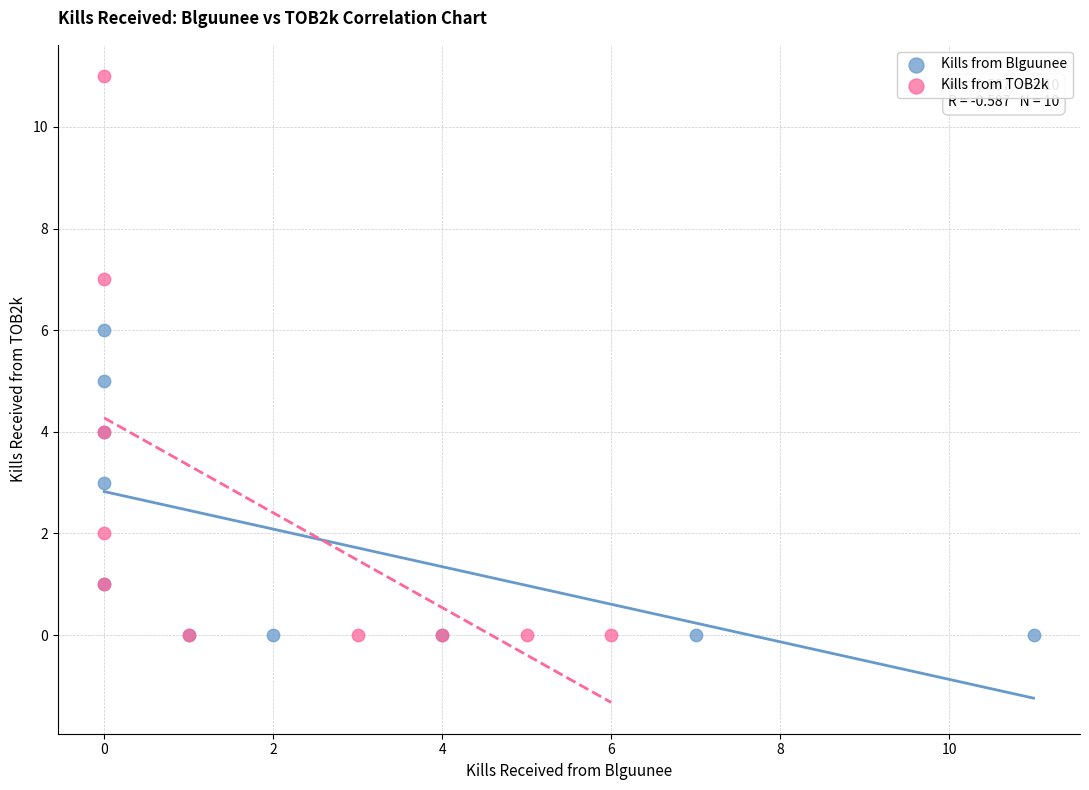

What are all the series names shown in the legend?

Kills from Blguunee, Kills from TOB2k